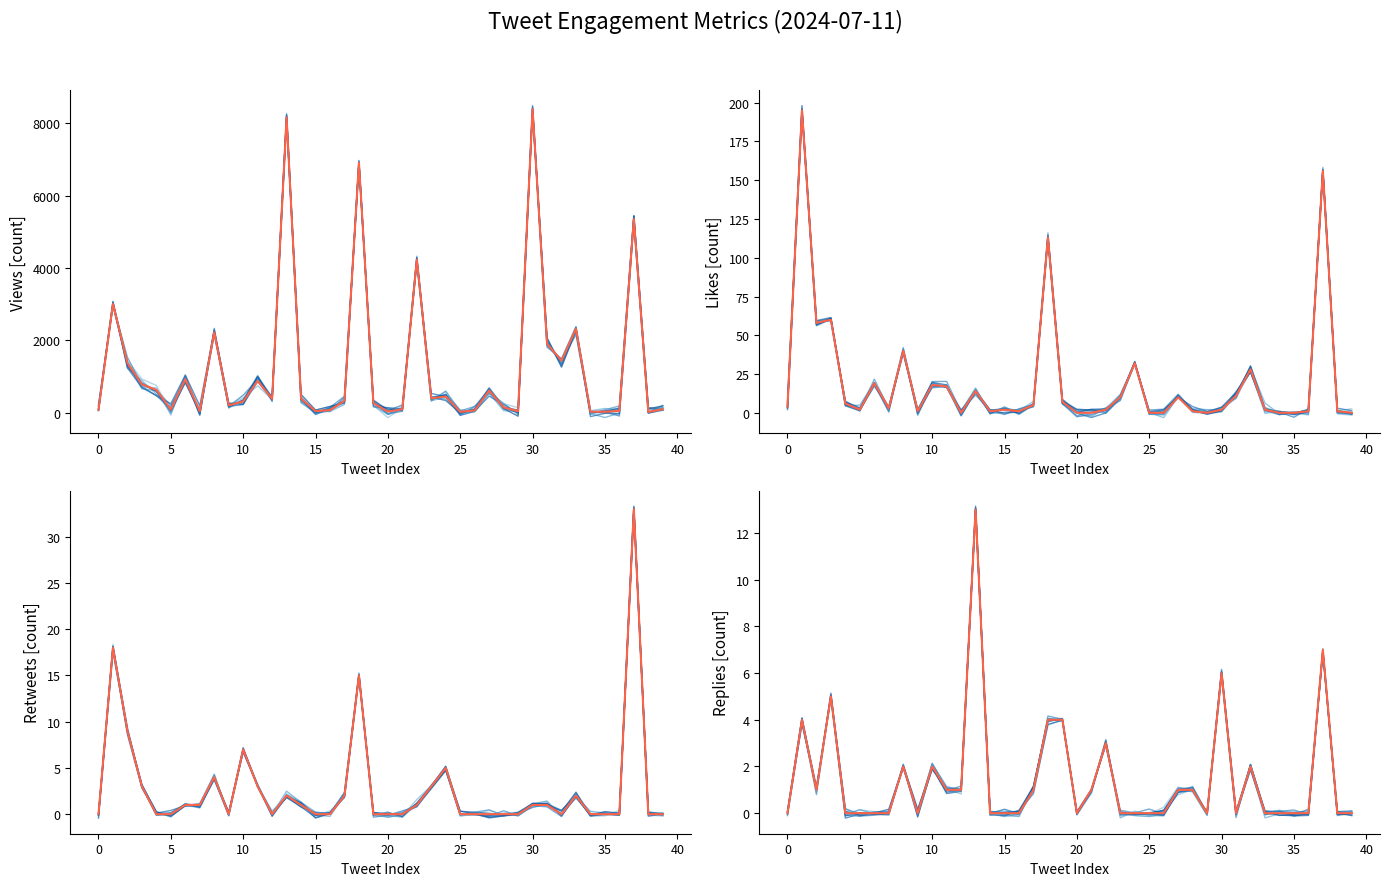

What is the total value across all series at 15?

632